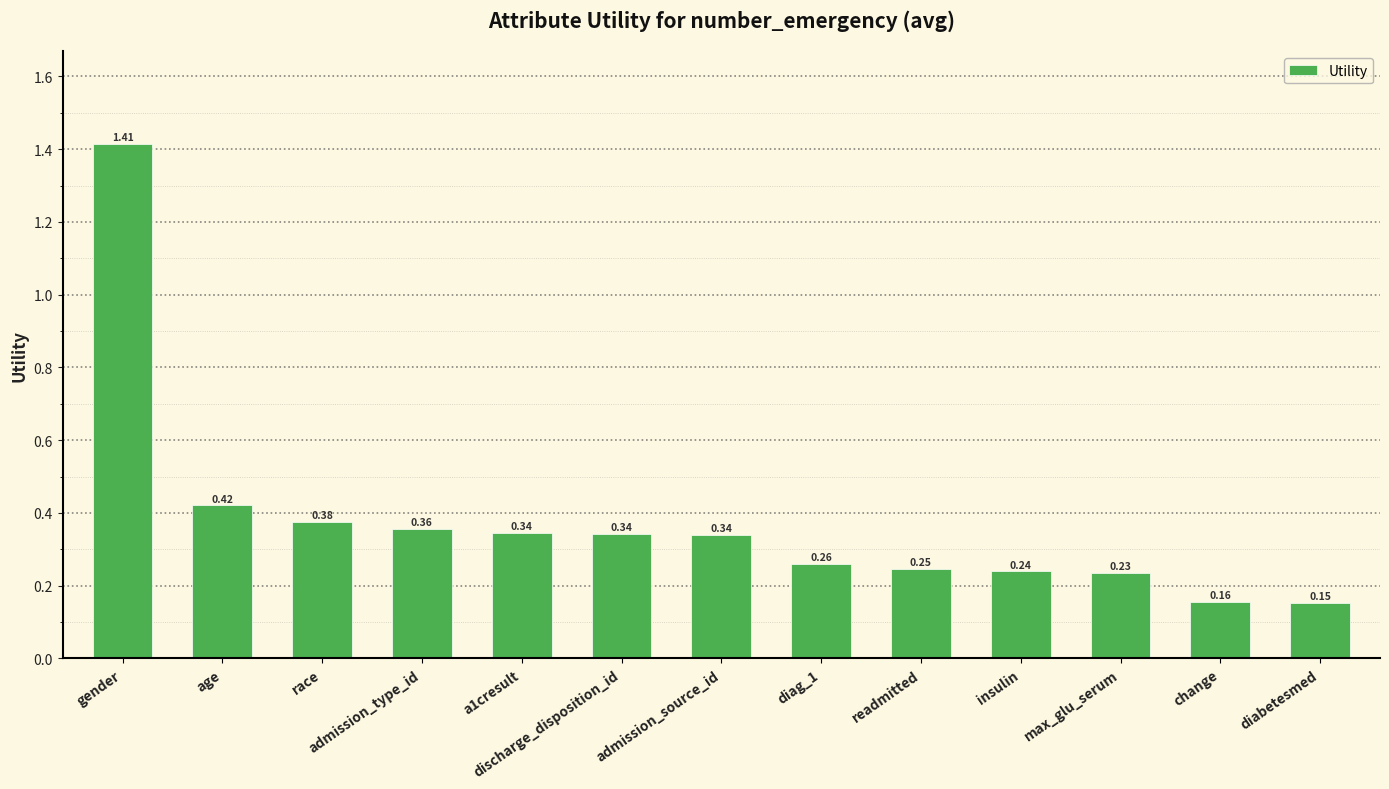

Where is the data nearest to the value 0?

diabetesmed